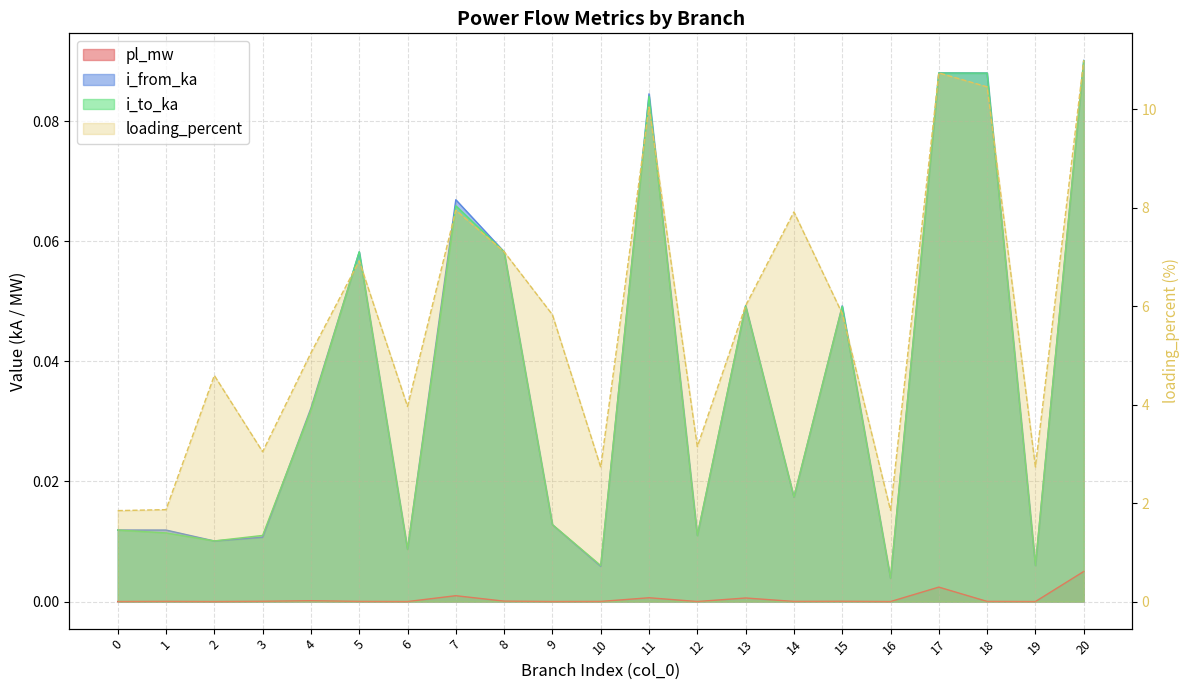

Does the chart have visible grid lines?

Yes